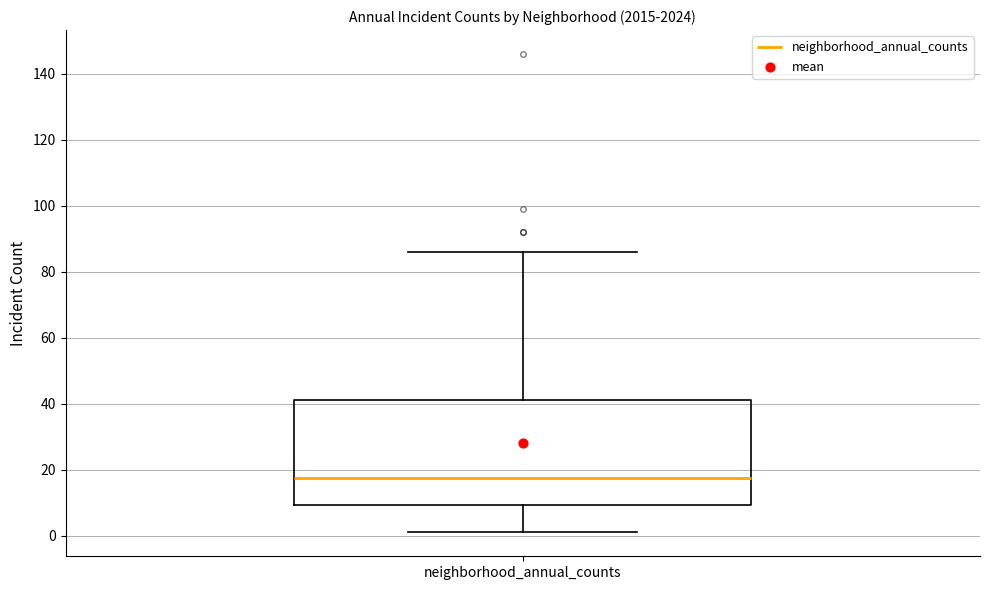

Where is the lower edge of the box for neighborhood_annual_counts on the y-axis? The values are not printed on the chart, so give them approximately, as read against the axis.

10